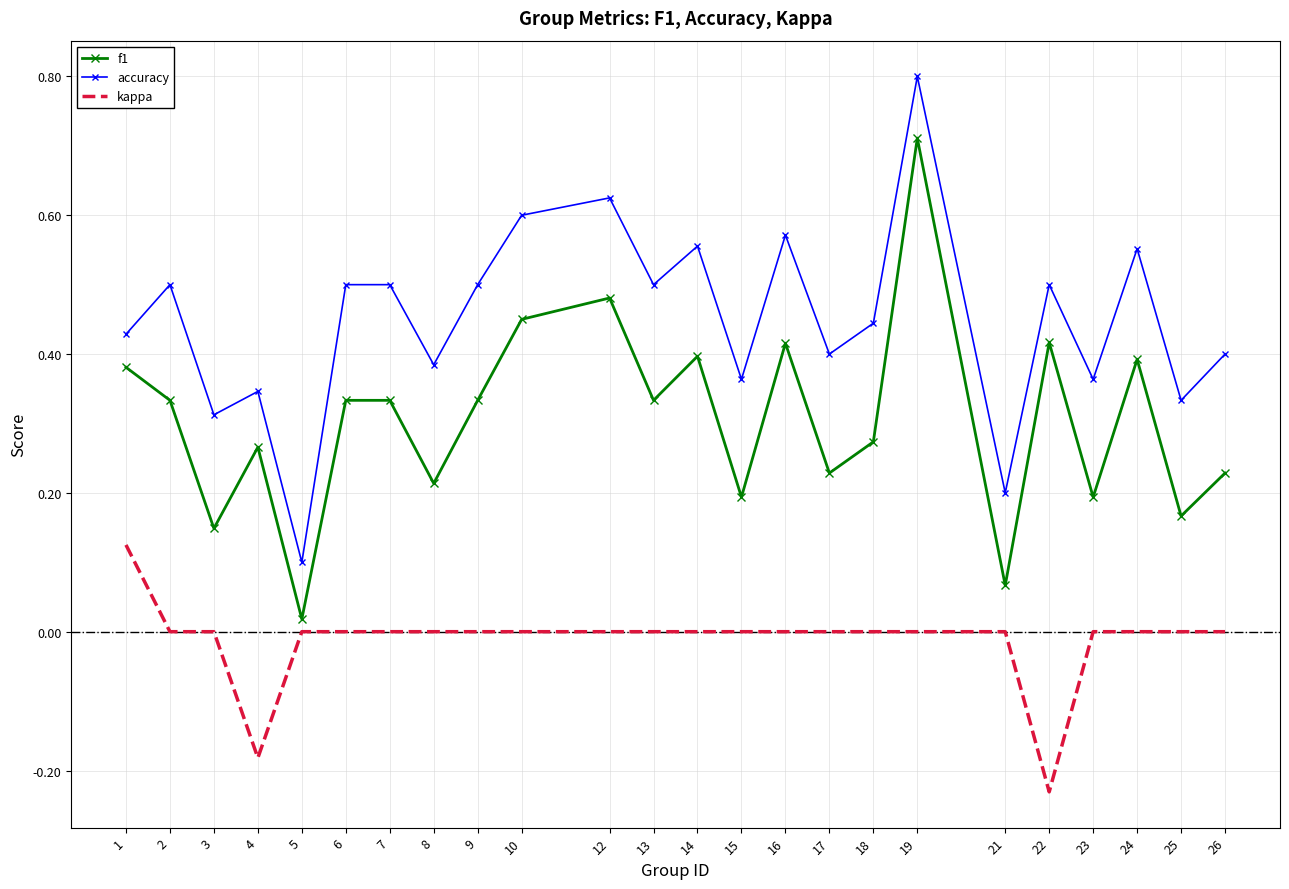

Rank the series at 3 from highest to lowest value.

accuracy, f1, kappa